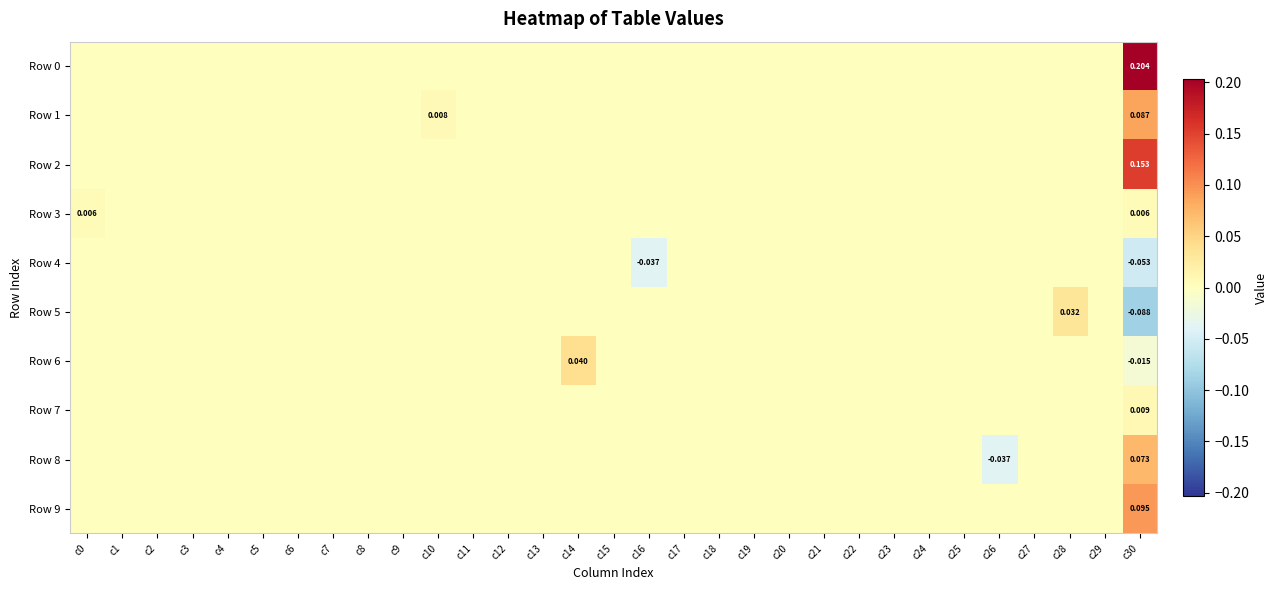

Count the Row 4 values in the range 0 to 1.

29